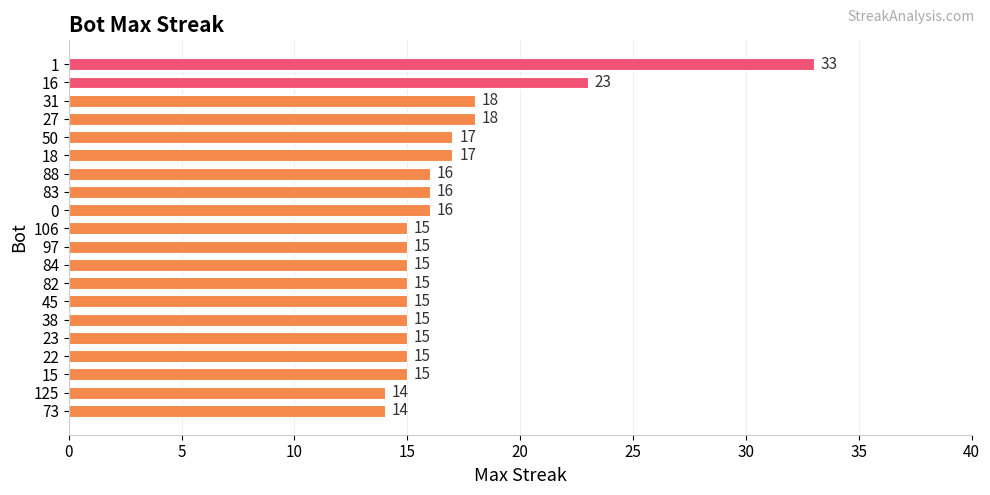

Between 18 and 22, which is larger?

18